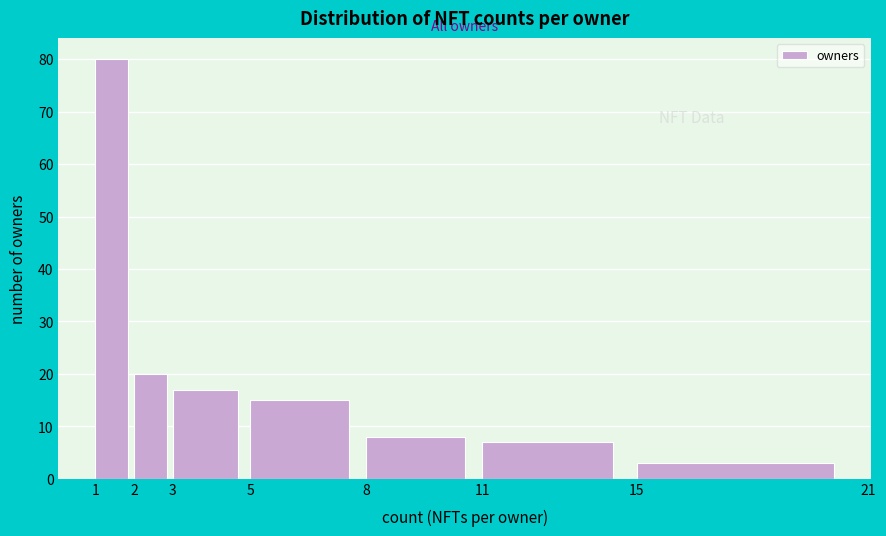

Reading left to right, list all the values displayed in this chart.

80	20	17	15	8	7	3